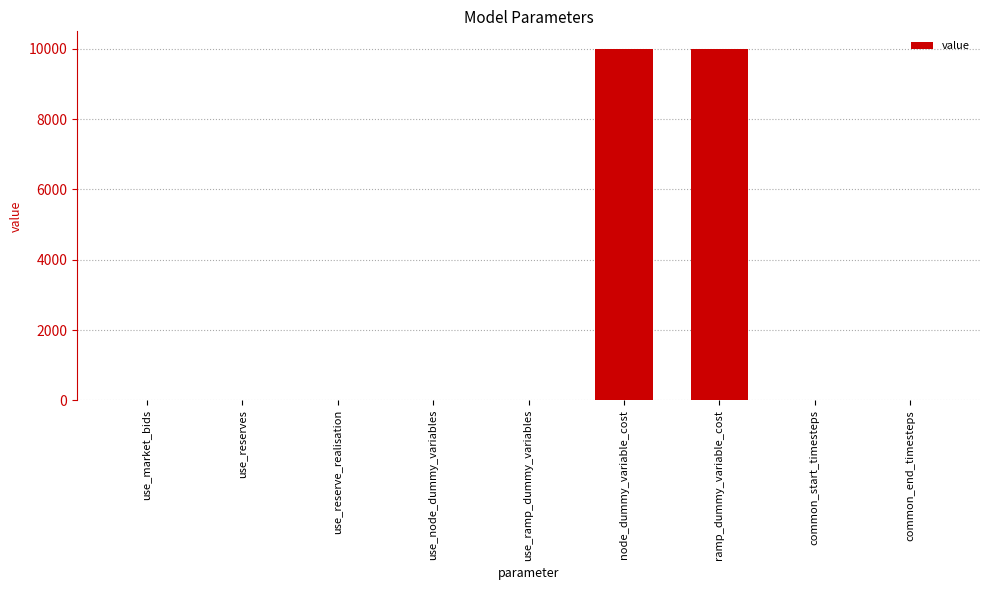

What is the maximum value shown in the chart?

10000